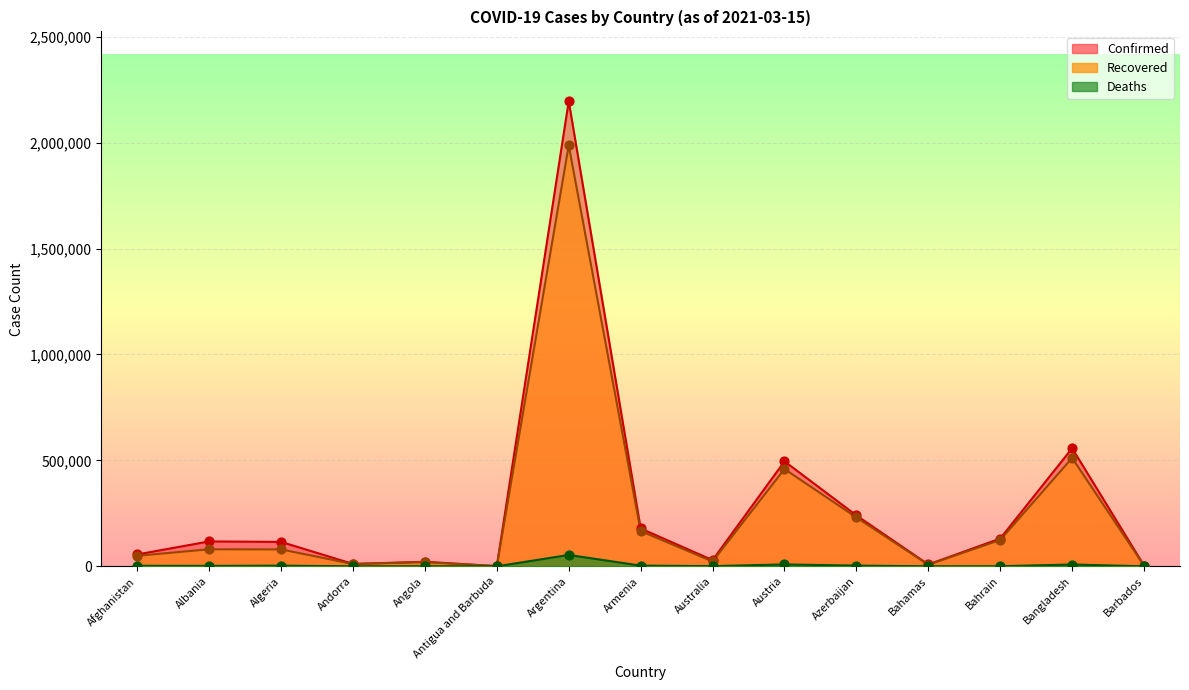

Which series has the largest total across all categories?

Confirmed